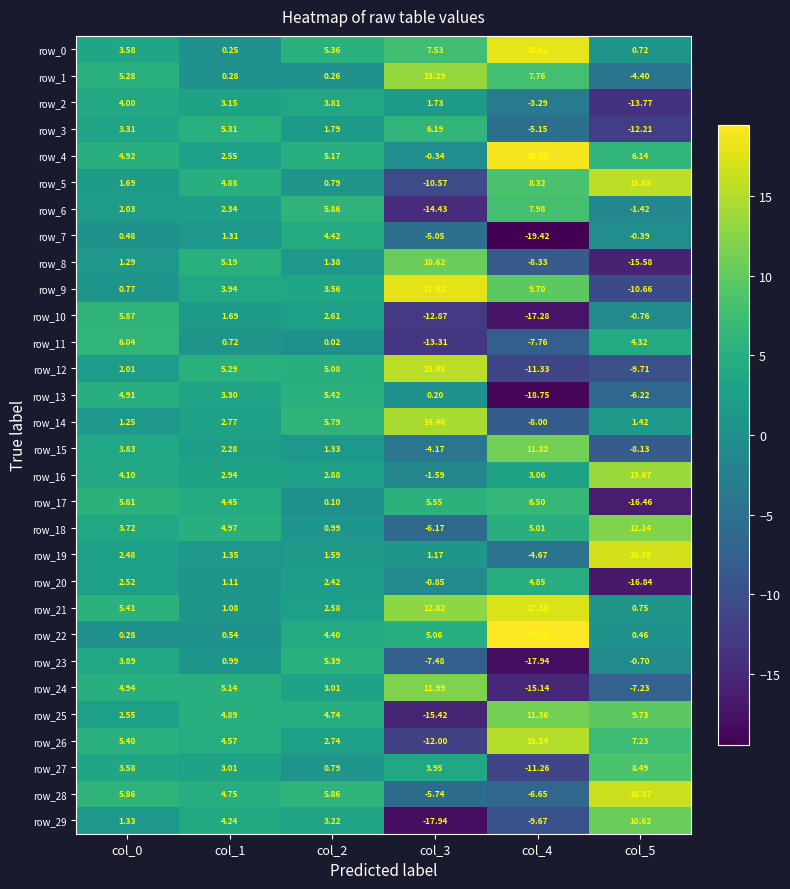

Which series changed the most between col_2 and col_5?

row_20